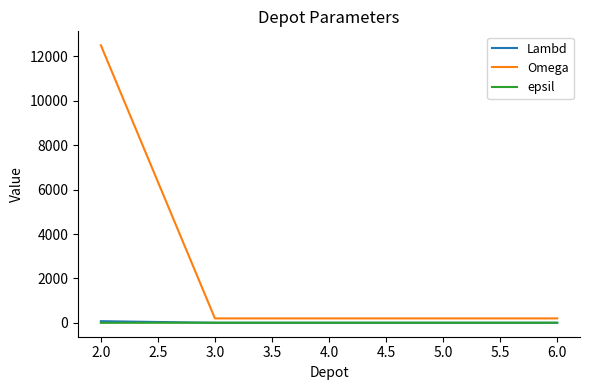

The value of Omega at 2.0 is 12500. True or false?

True